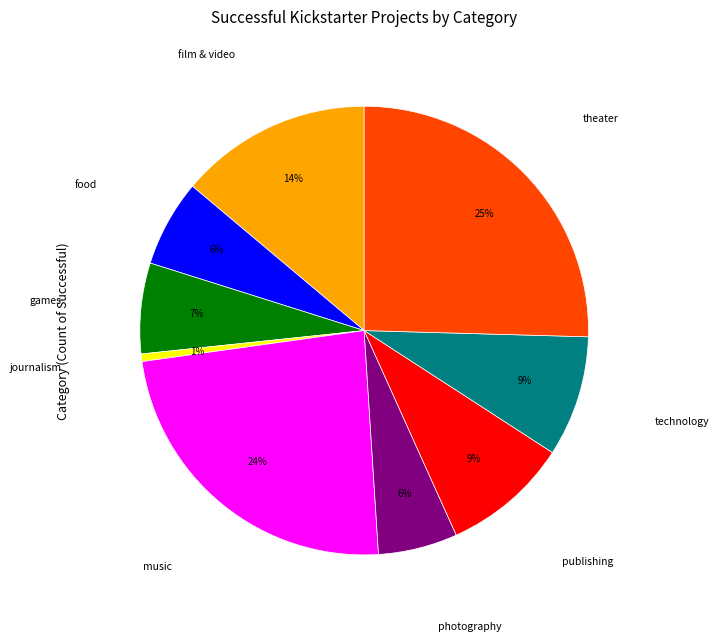

Is there a majority slice in this chart?

No